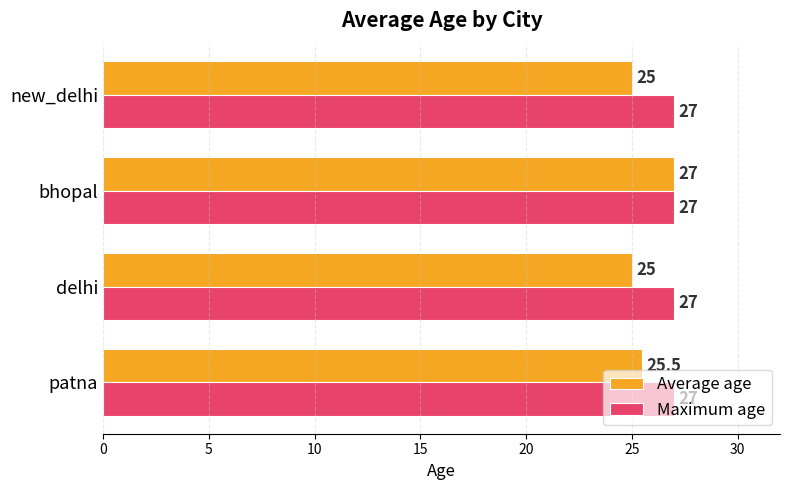

List the series in order of their overall mean, highest first.

Maximum age, Average age